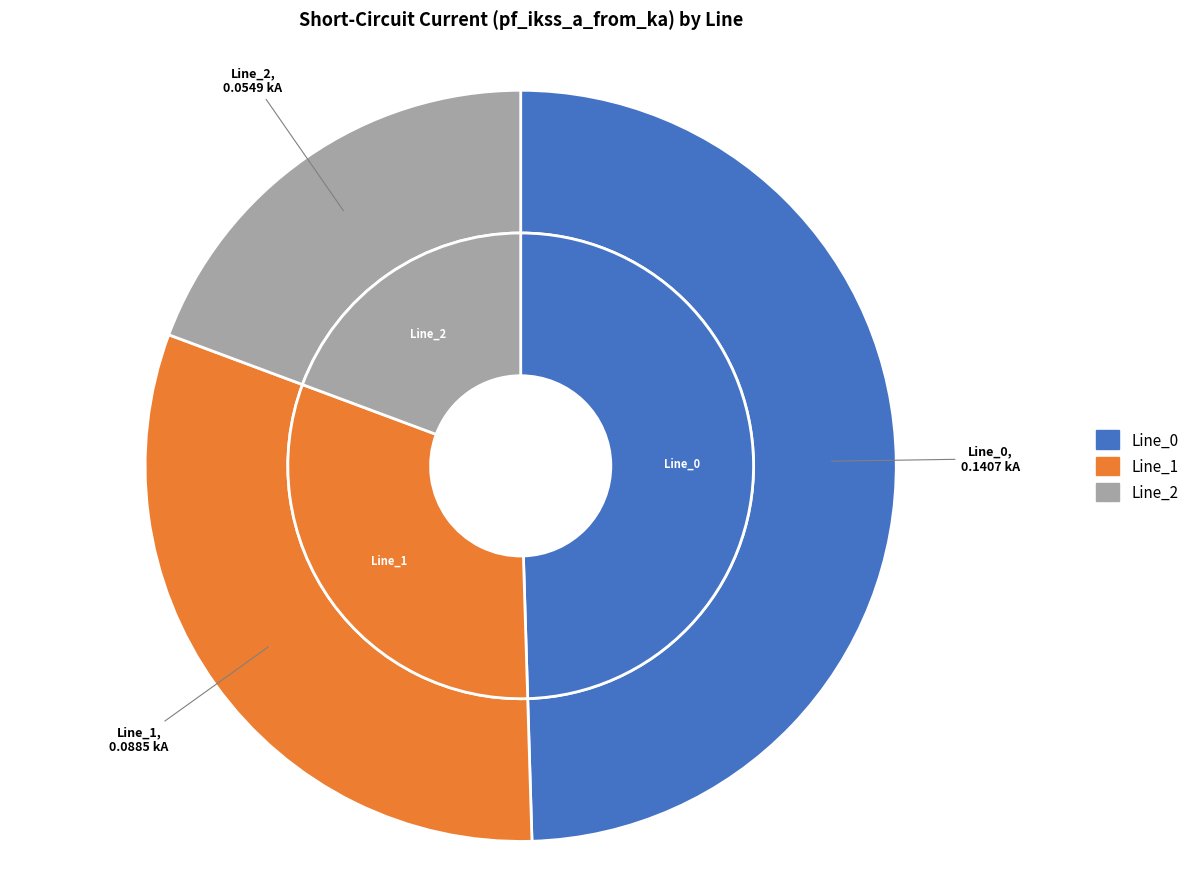

Count the number of slices in the pie.

3